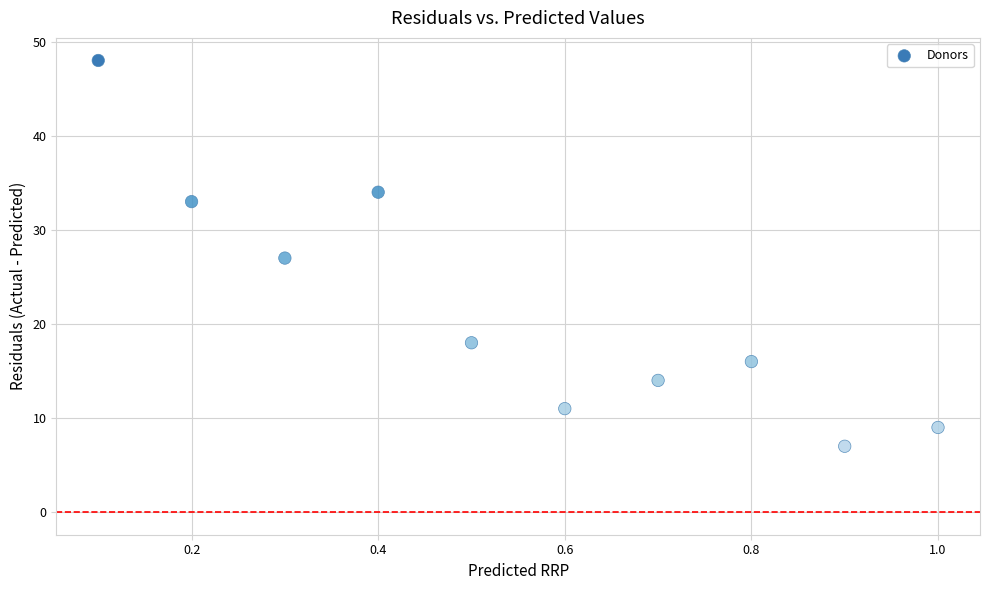

What is the range of Y values (max minus min)?

41